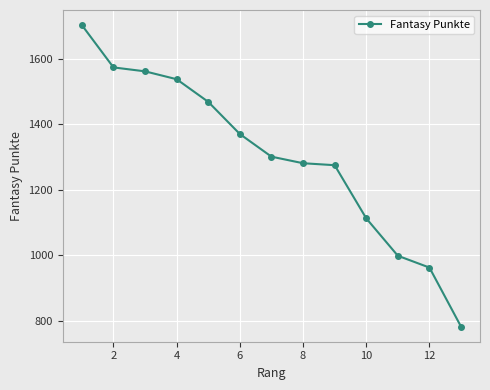

What is the greatest value displayed?

1702